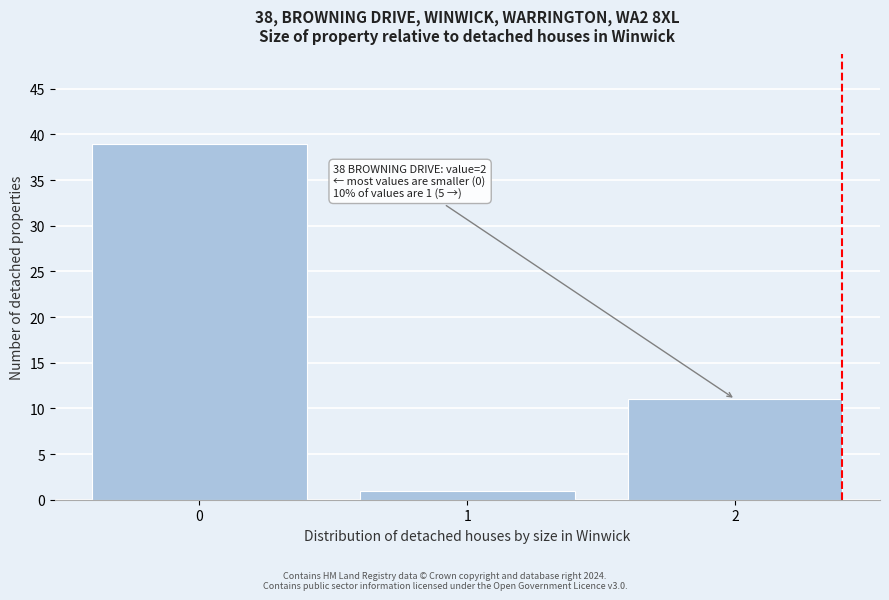

Reading right to left, transcribe all the data shown in this chart.

11	1	39